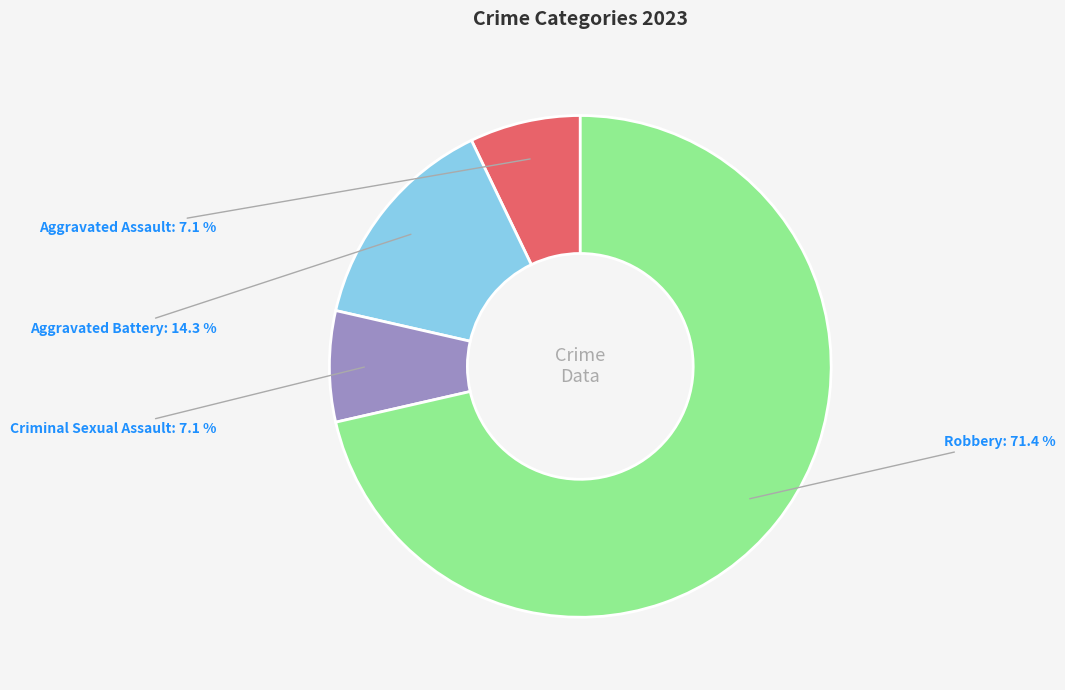

What is the smallest slice in the pie chart?

Aggravated Assault